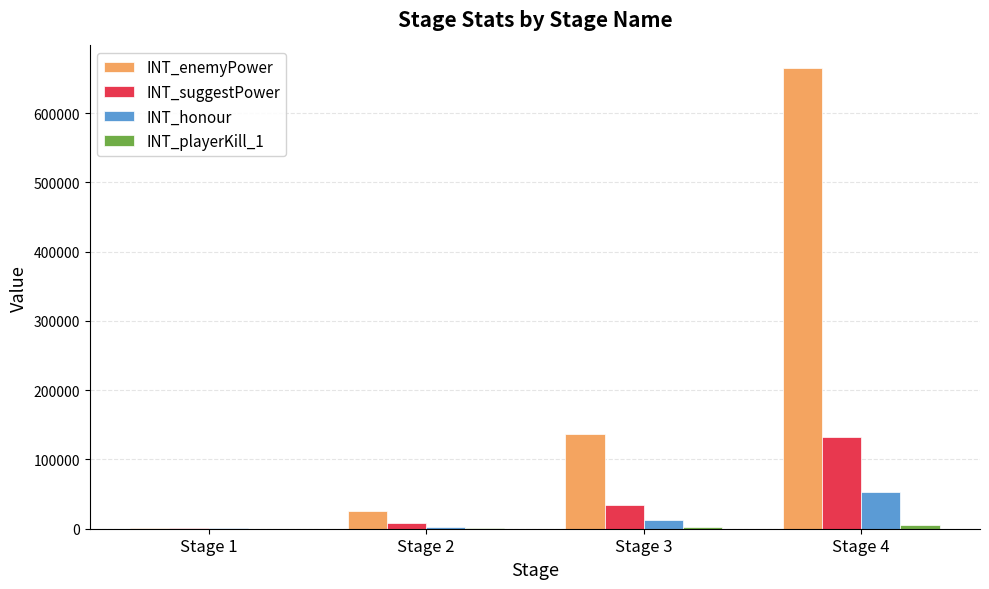

What is the difference between the INT_suggestPower values at Stage 2 and Stage 4?

124426.0